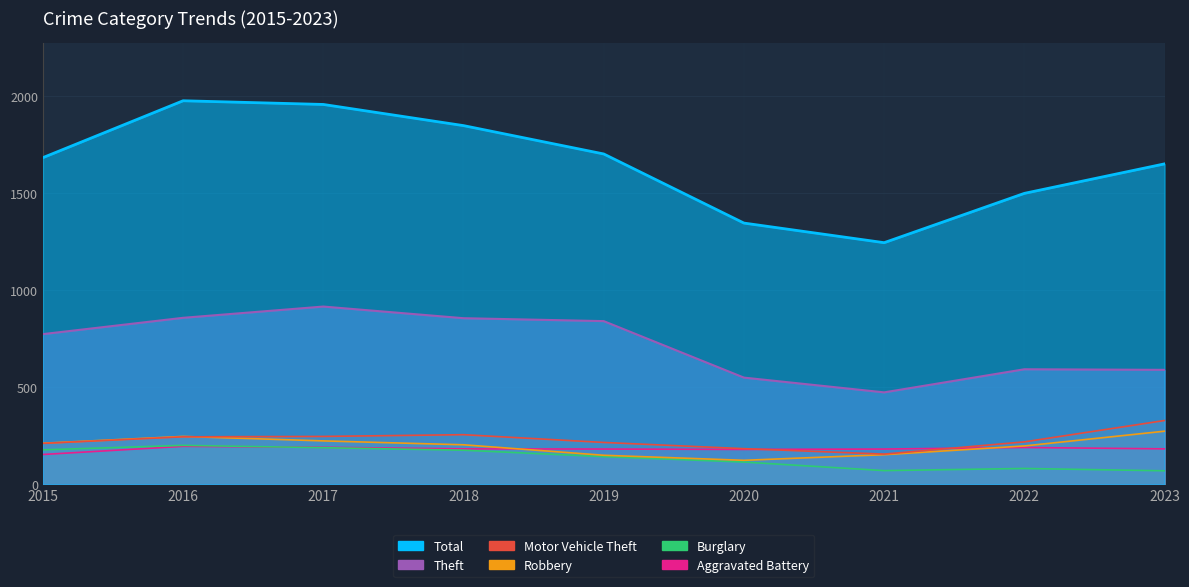

What is the difference between the maximum and minimum values in the Robbery series?

150